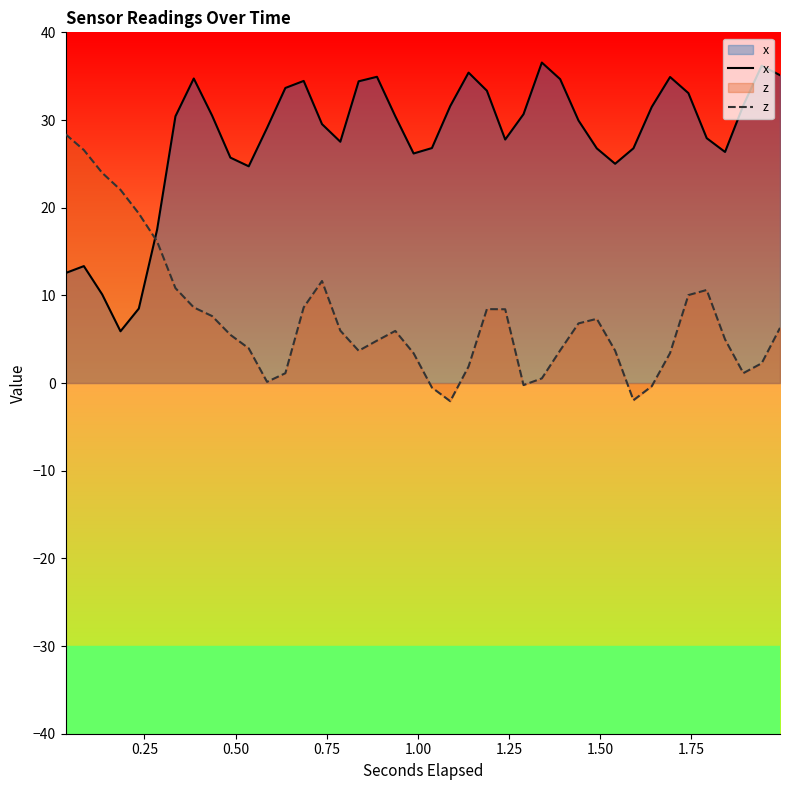

How many data points does each series have?

40